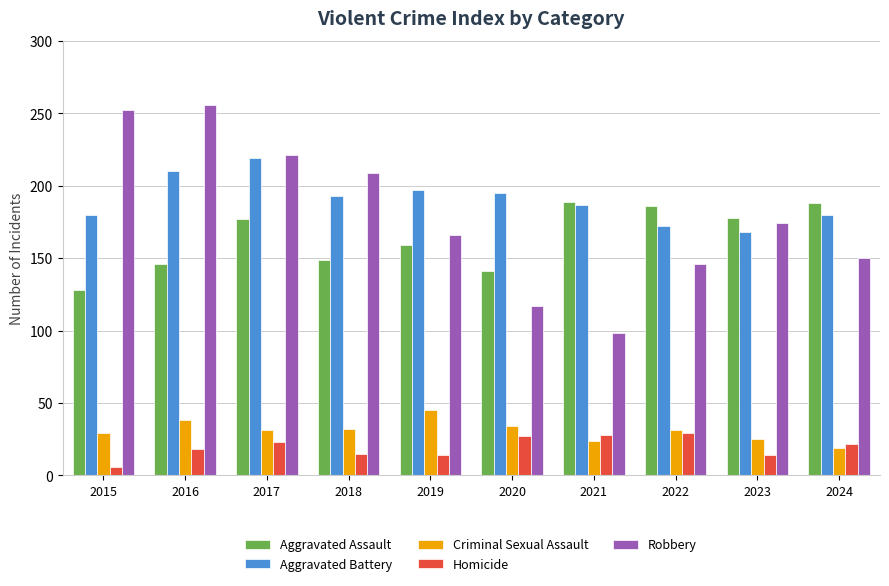

Rank the series at 2016 from highest to lowest value.

Robbery, Aggravated Battery, Aggravated Assault, Criminal Sexual Assault, Homicide